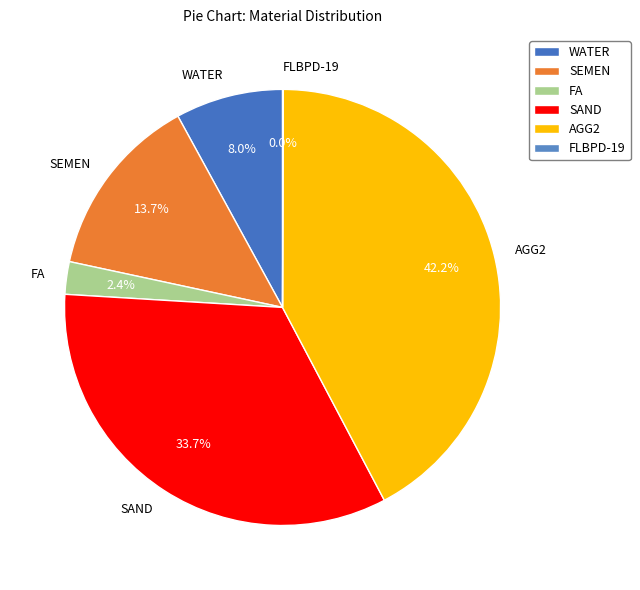

Which category has the biggest portion of the pie?

AGG2